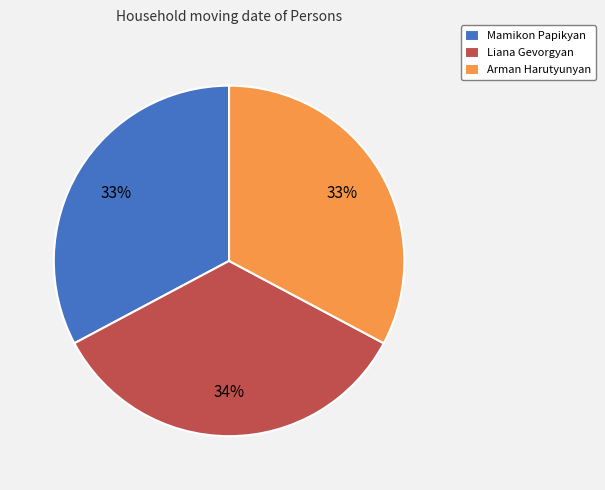

To the nearest percent, what percentage of the pie is Arman Harutyunyan?

33%